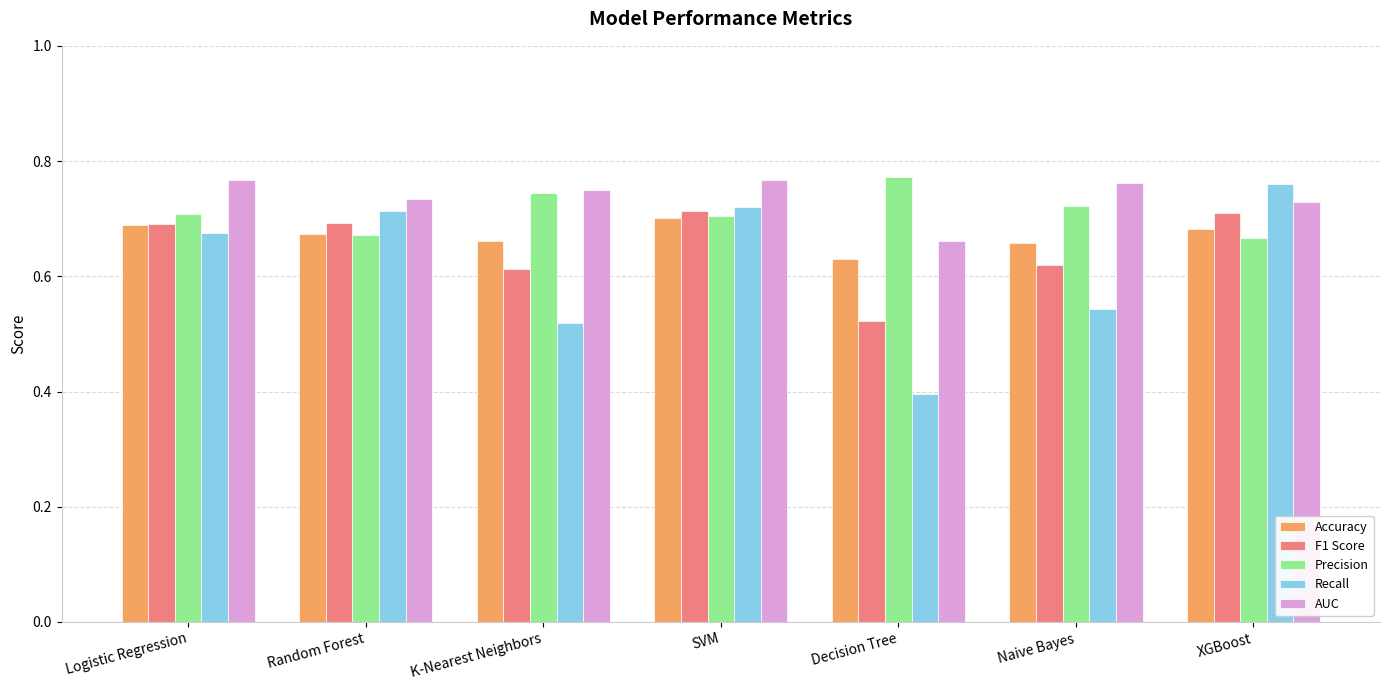

Count the number of categories in the chart.

7